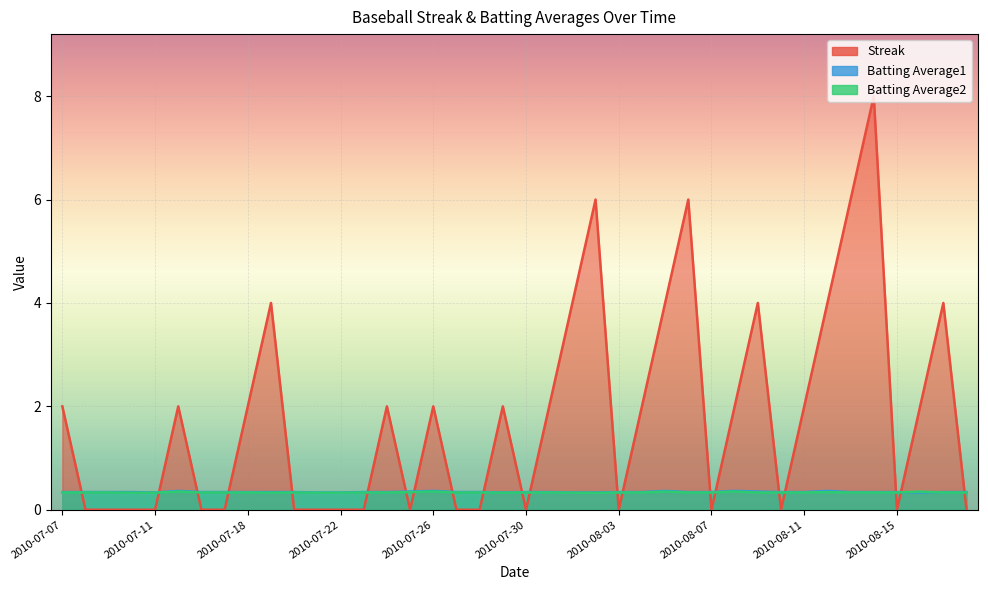

Between 2010-08-12 and 2010-08-09, which is larger?

2010-08-12